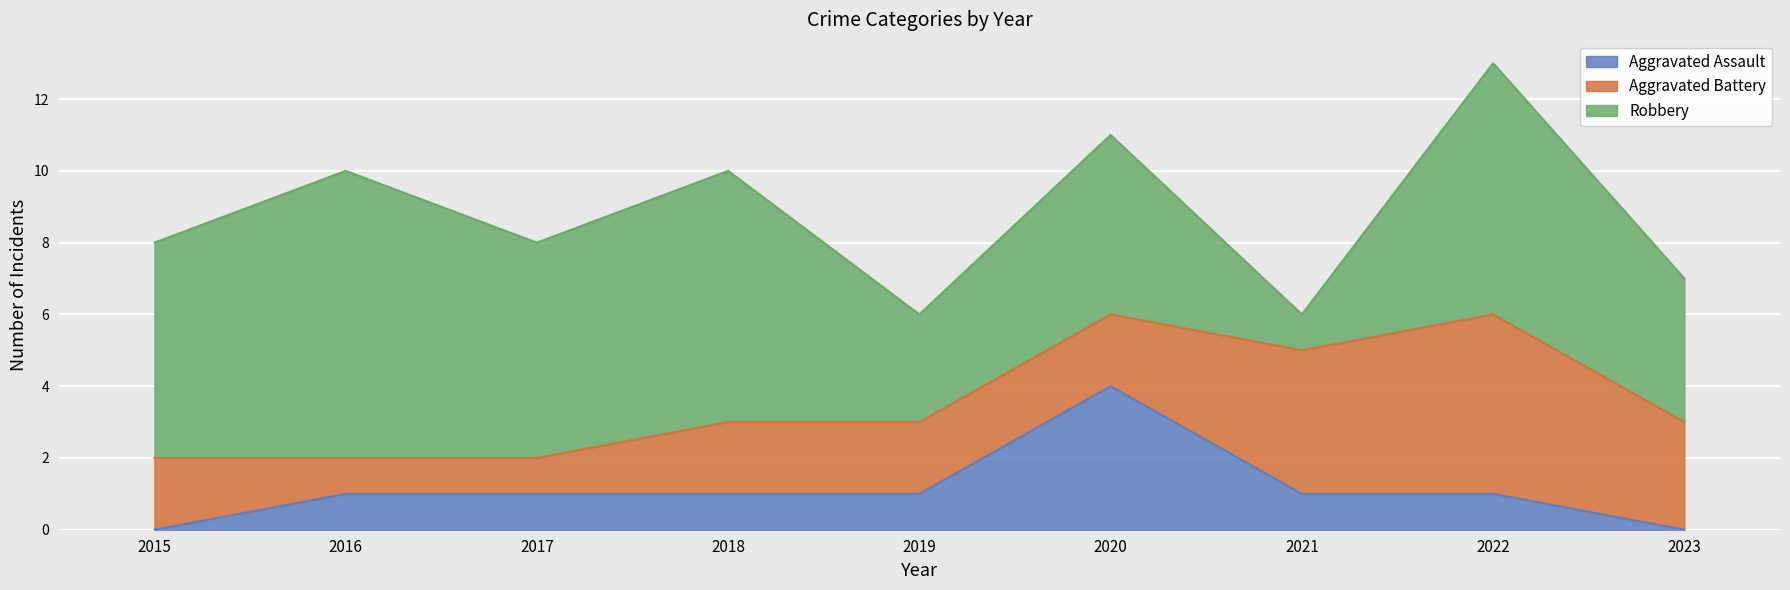

Which category has the lowest value in the Aggravated Battery series?

2016